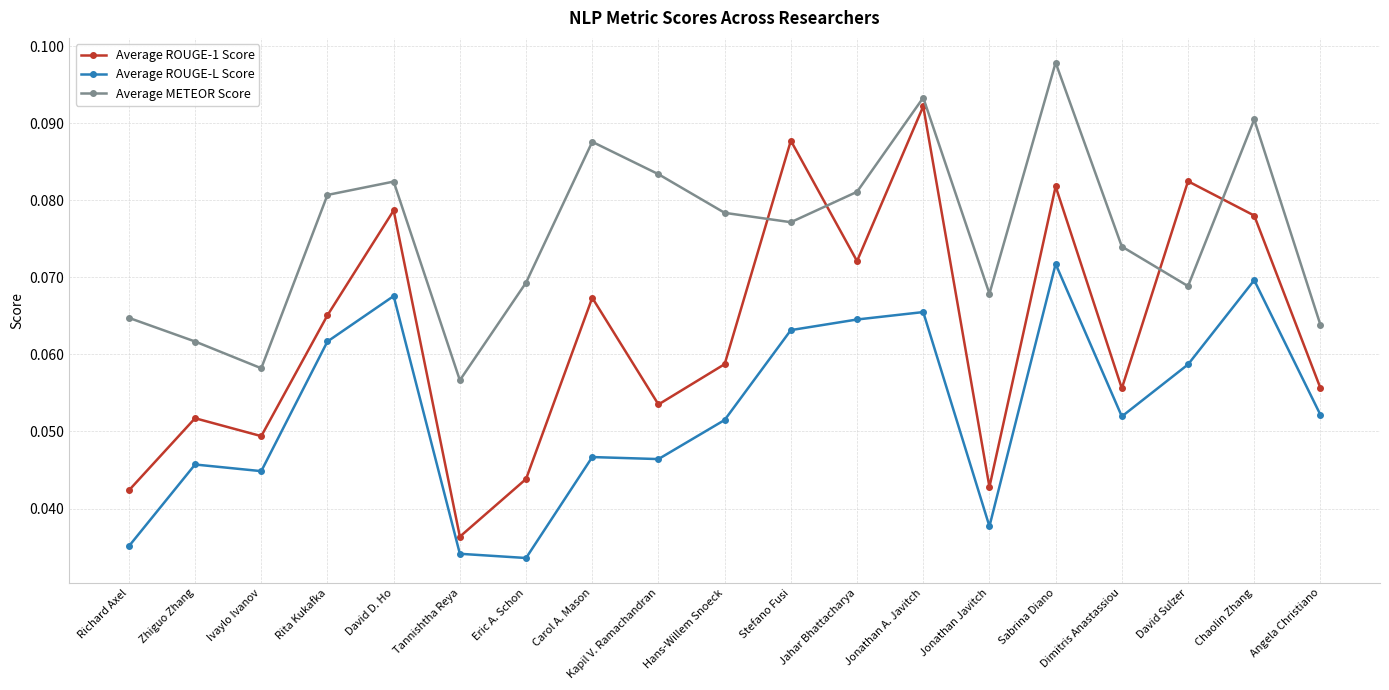

What are all the series names shown in the legend?

Average ROUGE-1 Score, Average ROUGE-L Score, Average METEOR Score